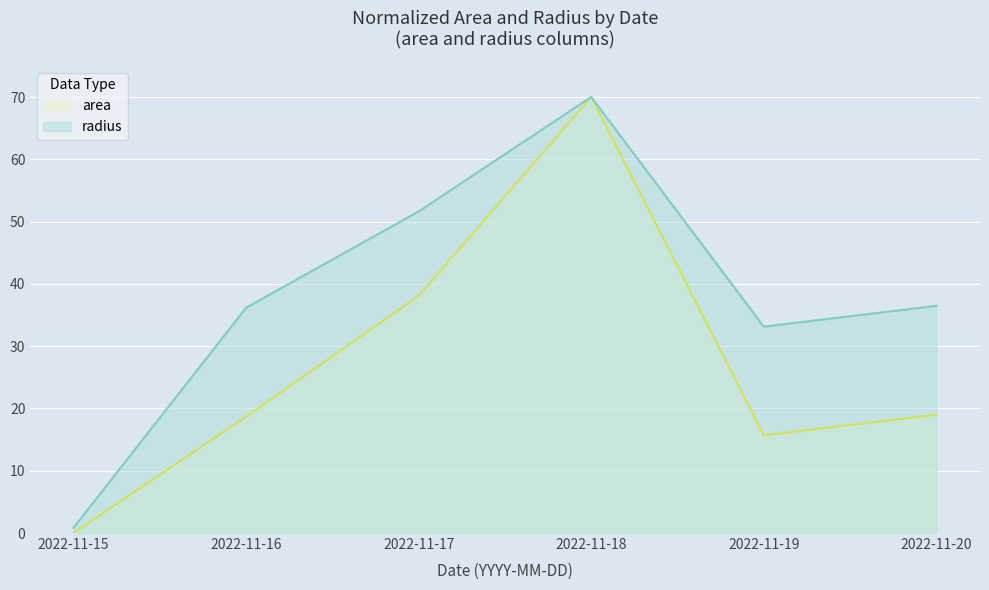

Reading right to left, what are all the values shown in this chart?

area: 2022-11-20=19.0	2022-11-19=15.7	2022-11-18=70.0	2022-11-17=38.1	2022-11-16=18.7	2022-11-15=0.0
radius: 2022-11-20=36.5	2022-11-19=33.1	2022-11-18=70.0	2022-11-17=51.6	2022-11-16=36.2	2022-11-15=0.8